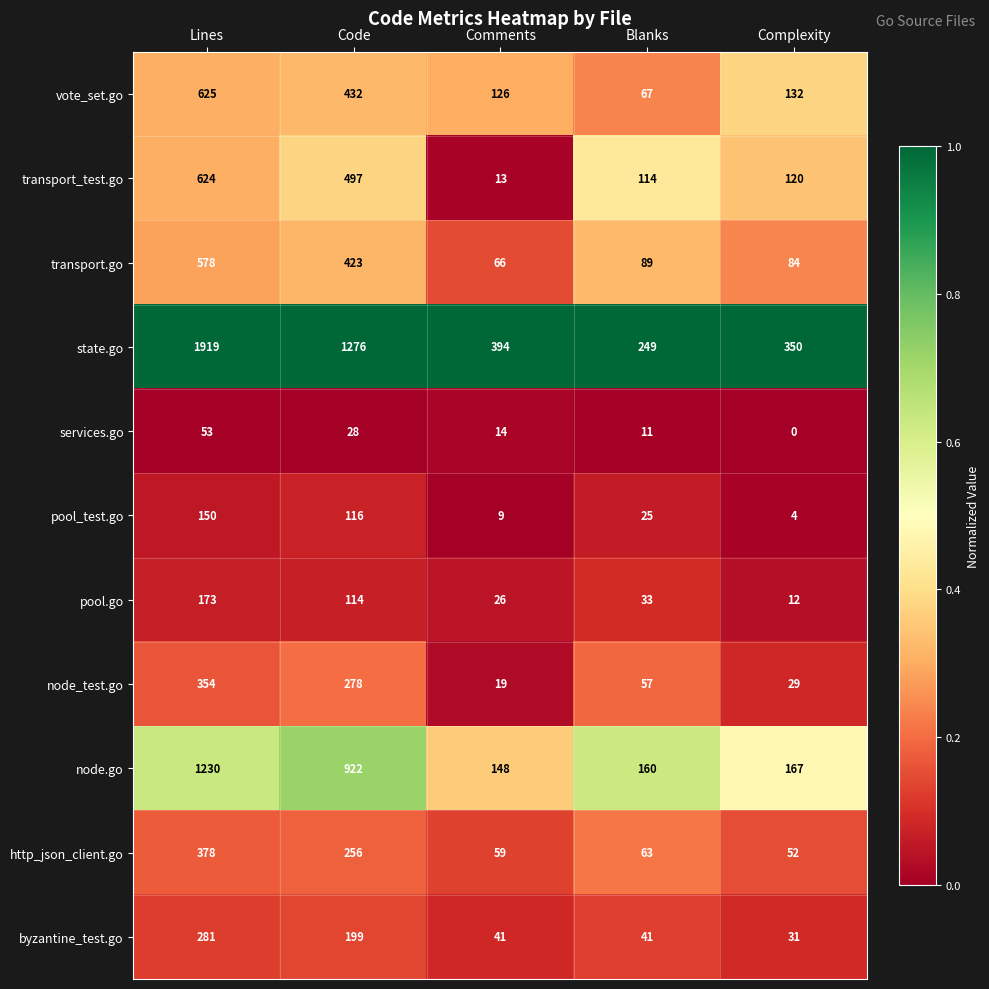

Where does the transport.go series first go above 89?

Lines